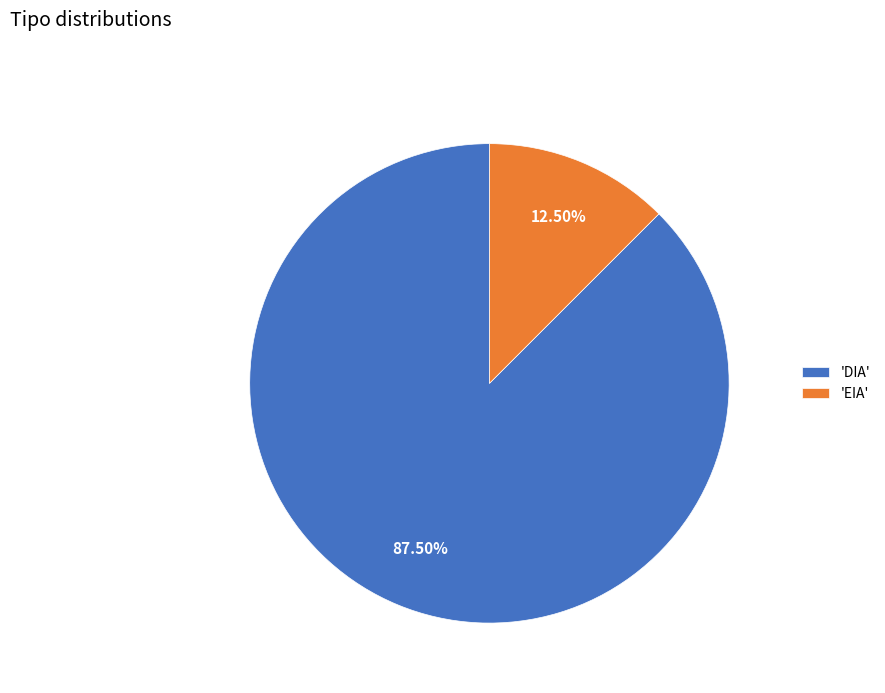

Is there a majority slice in this chart?

Yes